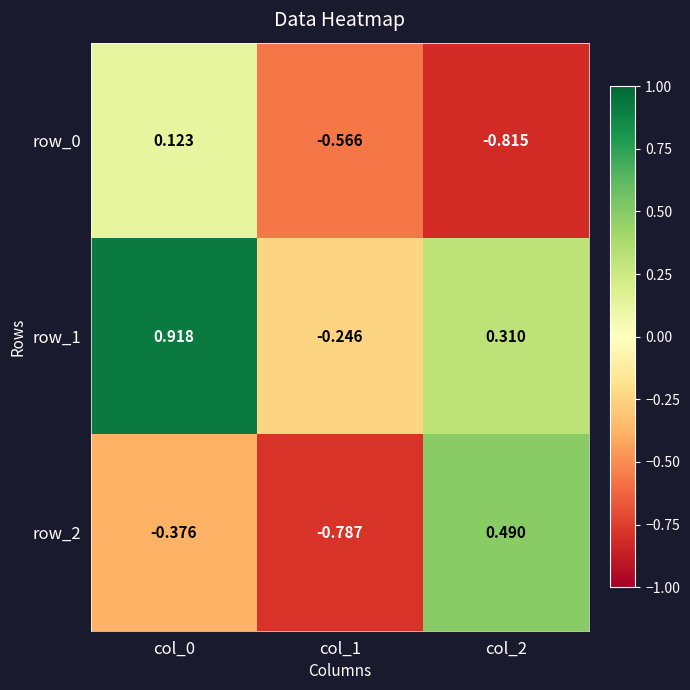

Between col_1 and col_2, which series saw the biggest shift?

row_2